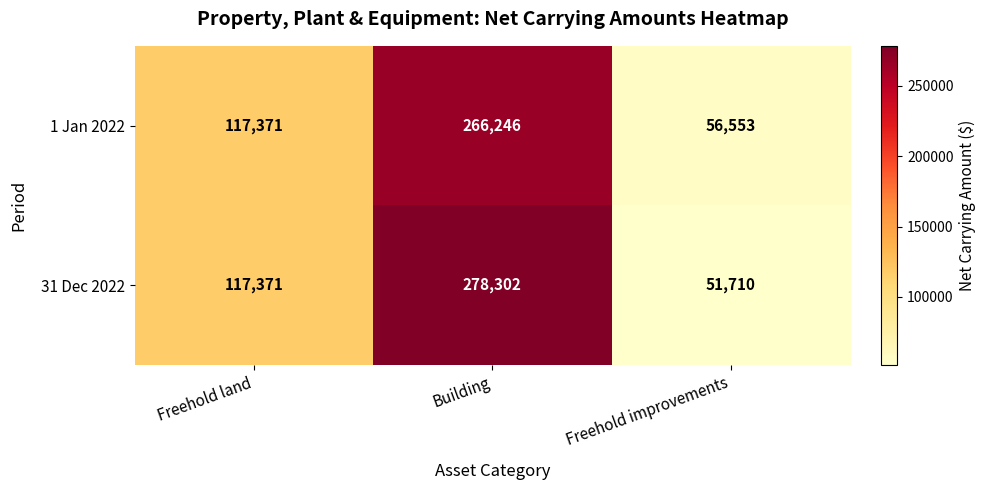

At how many categories does at least one series exceed 186425?

1